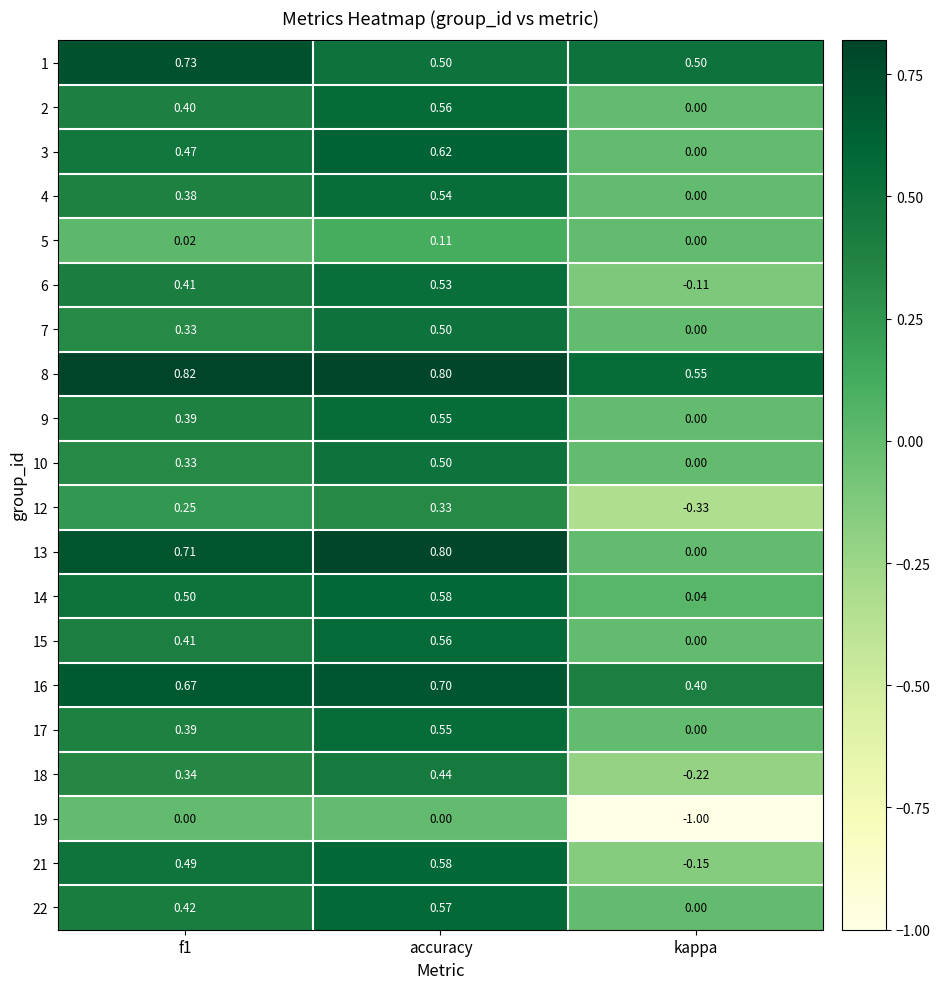

Where is 10 nearest to the value 0?

kappa